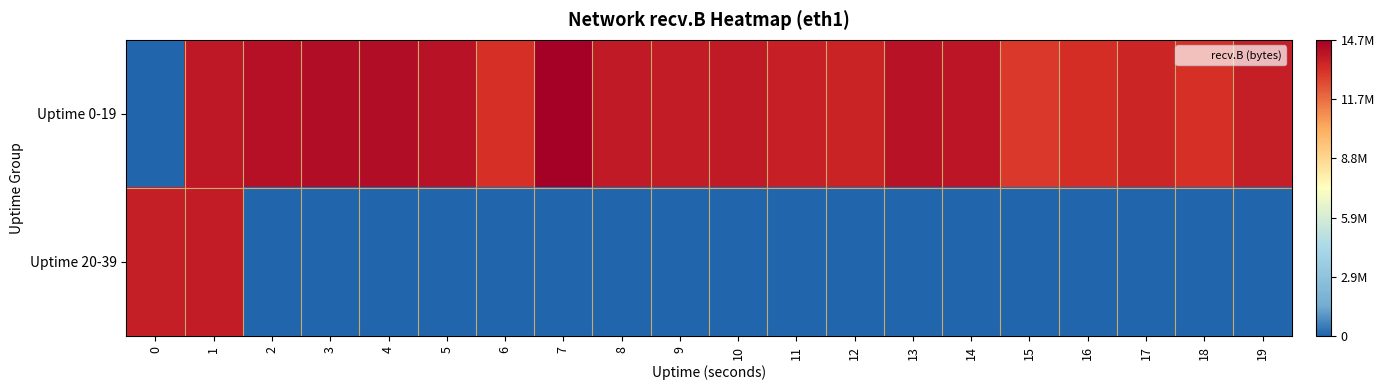

Which category has the lowest value across all series?

2